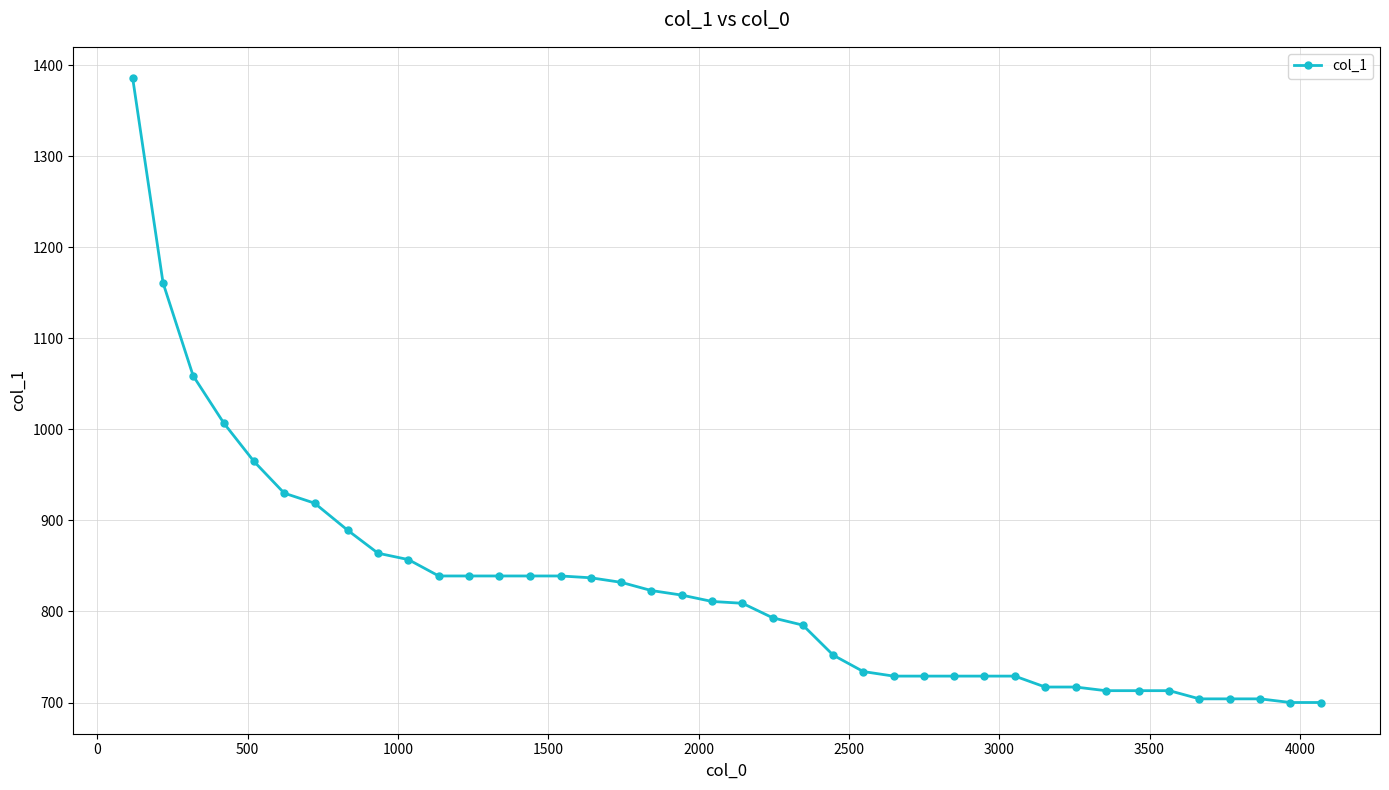

What is the greatest value displayed?

1386